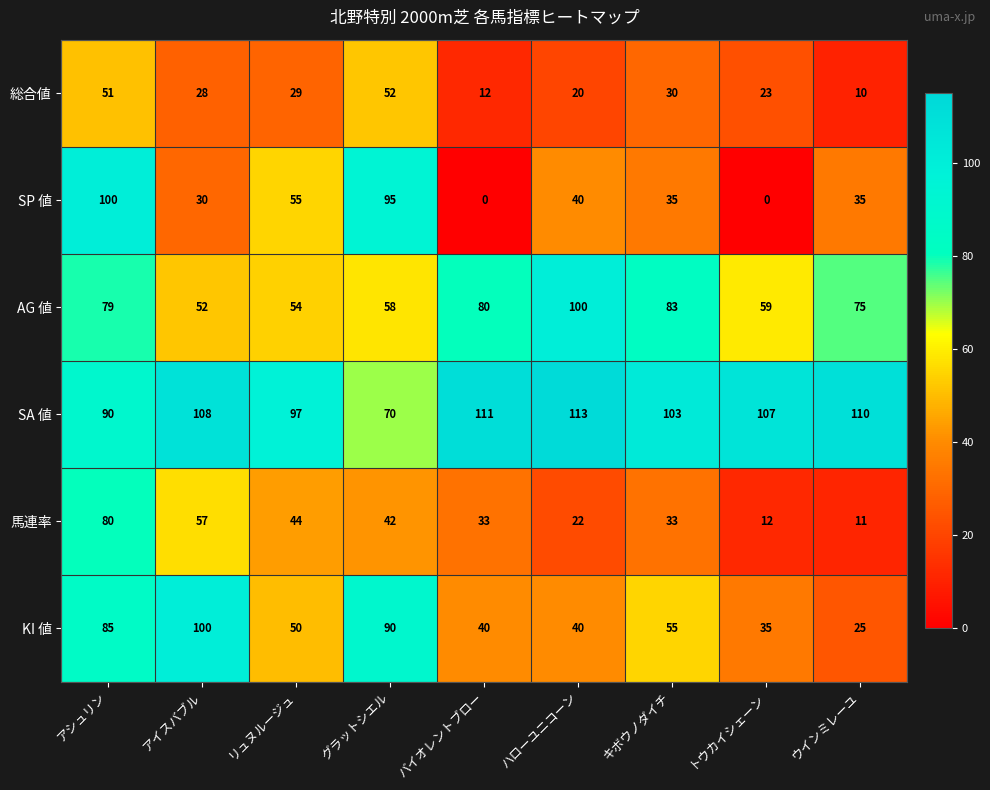

Which label corresponds to the largest value in the chart?

ハローユニコーン